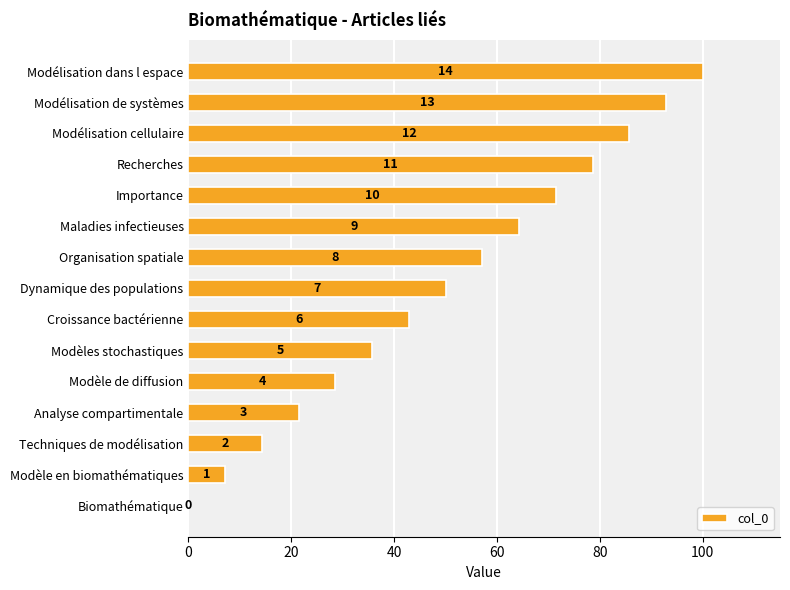

Count the number of values greater than 50.

7